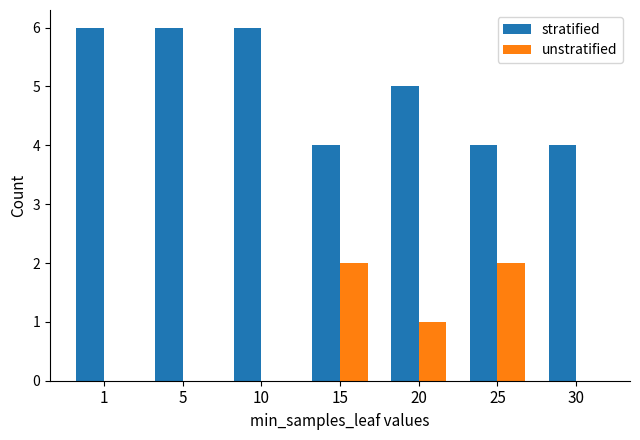

What value does the stratified series have at 20?

5